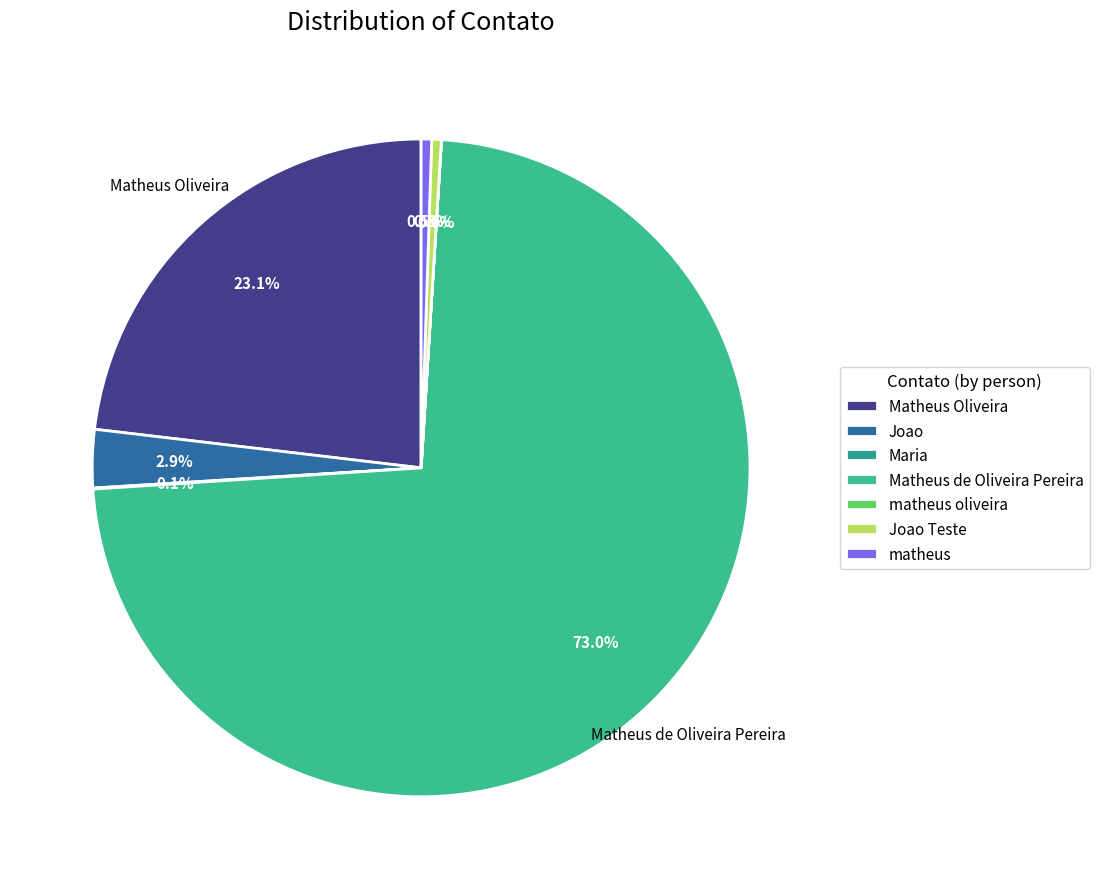

Is there any slice that represents more than half of the pie?

Yes